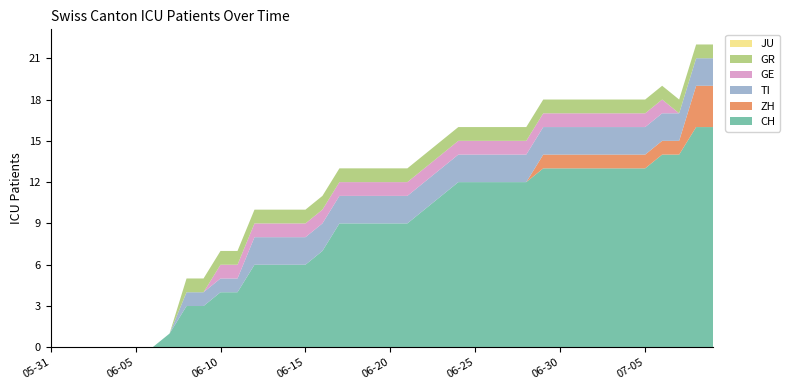

Reading left to right, what are all the values shown in this chart?

CH: 0	0	0	0	0	0	0	1	3	3	4	4	6	6	6	6	7	9	9	9	9	9	10	11	12	12	12	12	12	13	13	13	13	13	13	13	14	14	16	16
ZH: 0	0	0	0	0	0	0	0	0	0	0	0	0	0	0	0	0	0	0	0	0	0	0	0	0	0	0	0	0	1	1	1	1	1	1	1	1	1	3	3
TI: 0	0	0	0	0	0	0	0	1	1	1	1	2	2	2	2	2	2	2	2	2	2	2	2	2	2	2	2	2	2	2	2	2	2	2	2	2	2	2	2
GE: 0	0	0	0	0	0	0	0	0	0	1	1	1	1	1	1	1	1	1	1	1	1	1	1	1	1	1	1	1	1	1	1	1	1	1	1	1	0	0	0
GR: 0	0	0	0	0	0	0	0	1	1	1	1	1	1	1	1	1	1	1	1	1	1	1	1	1	1	1	1	1	1	1	1	1	1	1	1	1	1	1	1
JU: 0	0	0	0	0	0	0	0	0	0	0	0	0	0	0	0	0	0	0	0	0	0	0	0	0	0	0	0	0	0	0	0	0	0	0	0	0	0	0	0